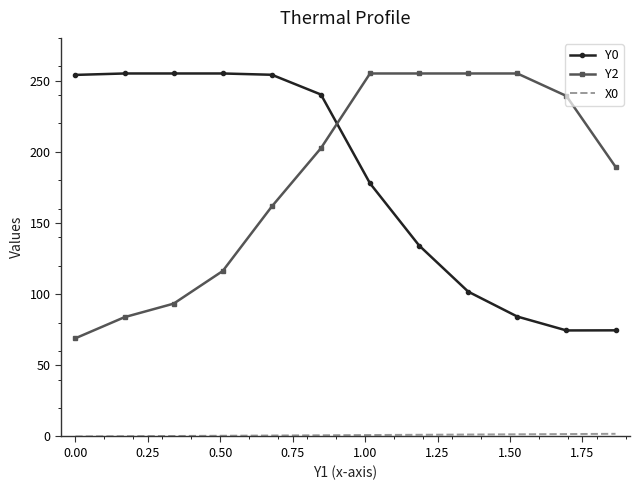

Which series ends up on top after the final intersection of Y0 and Y2?

Y2